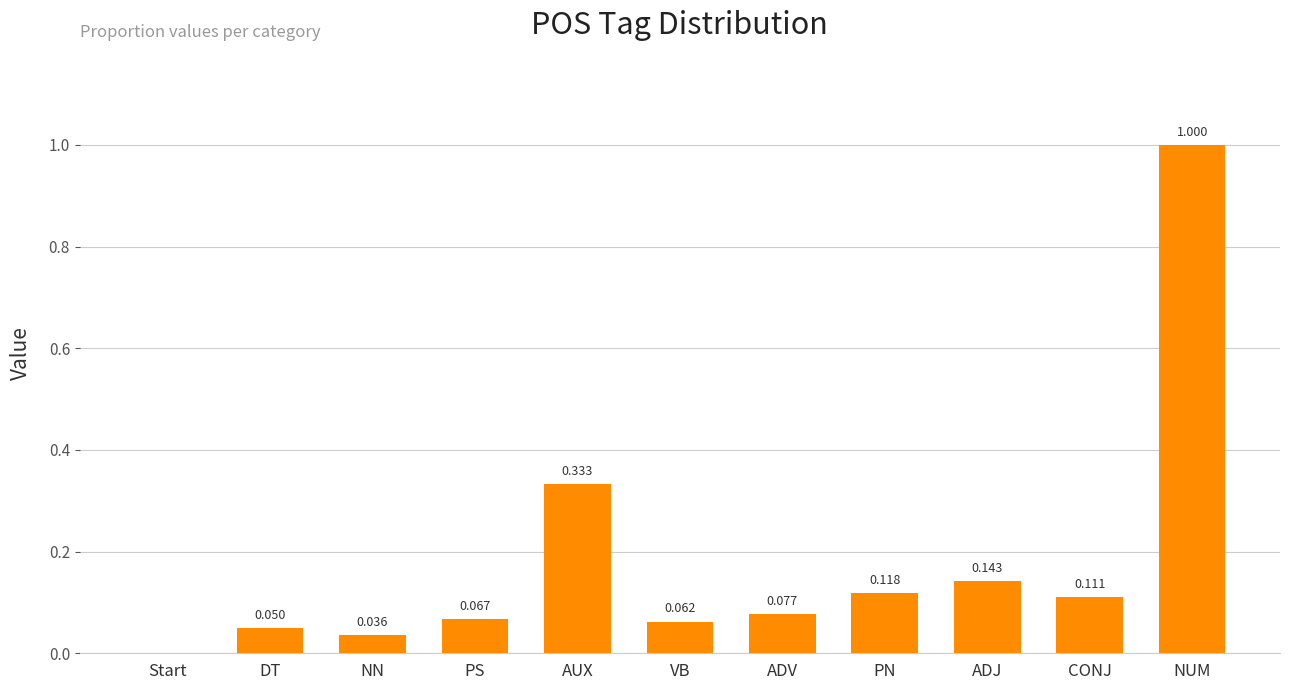

Which category has the highest value across all series?

NUM